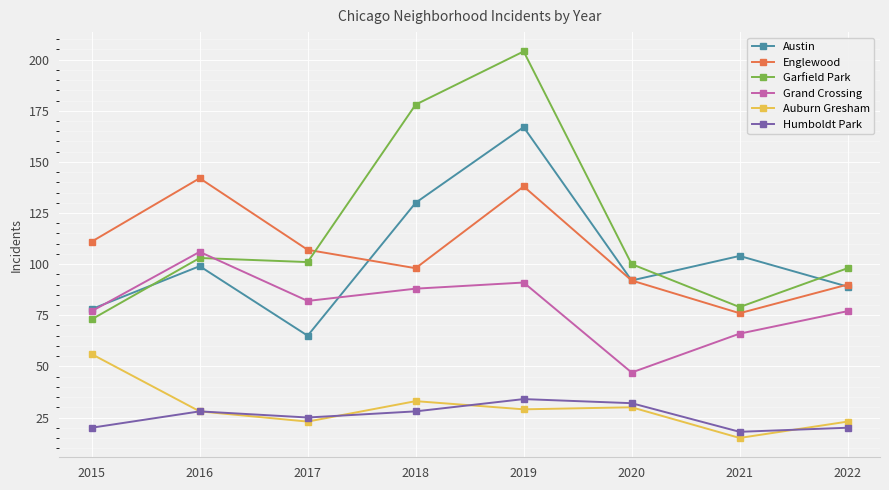

What are all the series names shown in the legend?

Austin, Englewood, Garfield Park, Grand Crossing, Auburn Gresham, Humboldt Park